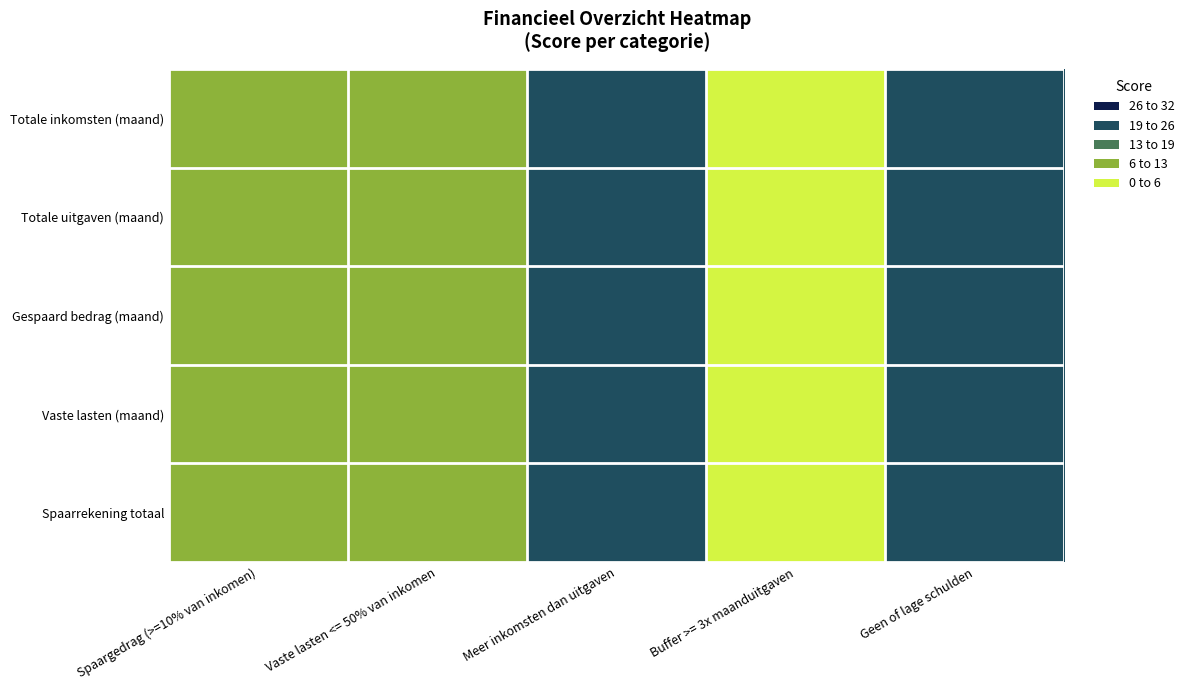

Between Meer inkomsten dan uitgaven and Buffer >= 3x maanduitgaven, which series saw the biggest shift?

Totale inkomsten (maand)